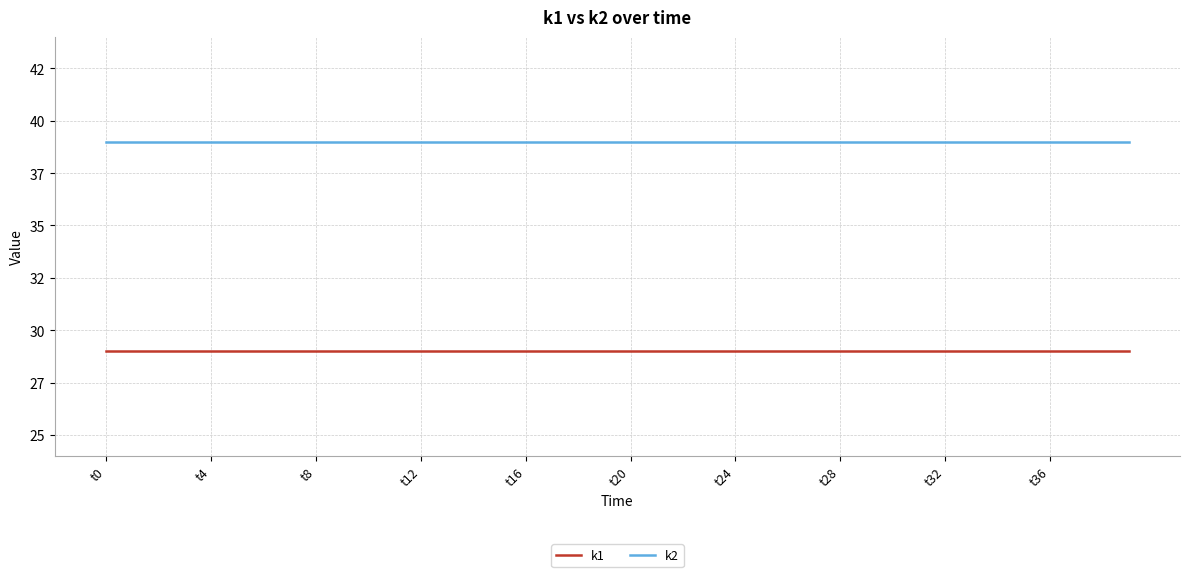

What is the label of the 24th point from the right?

t16